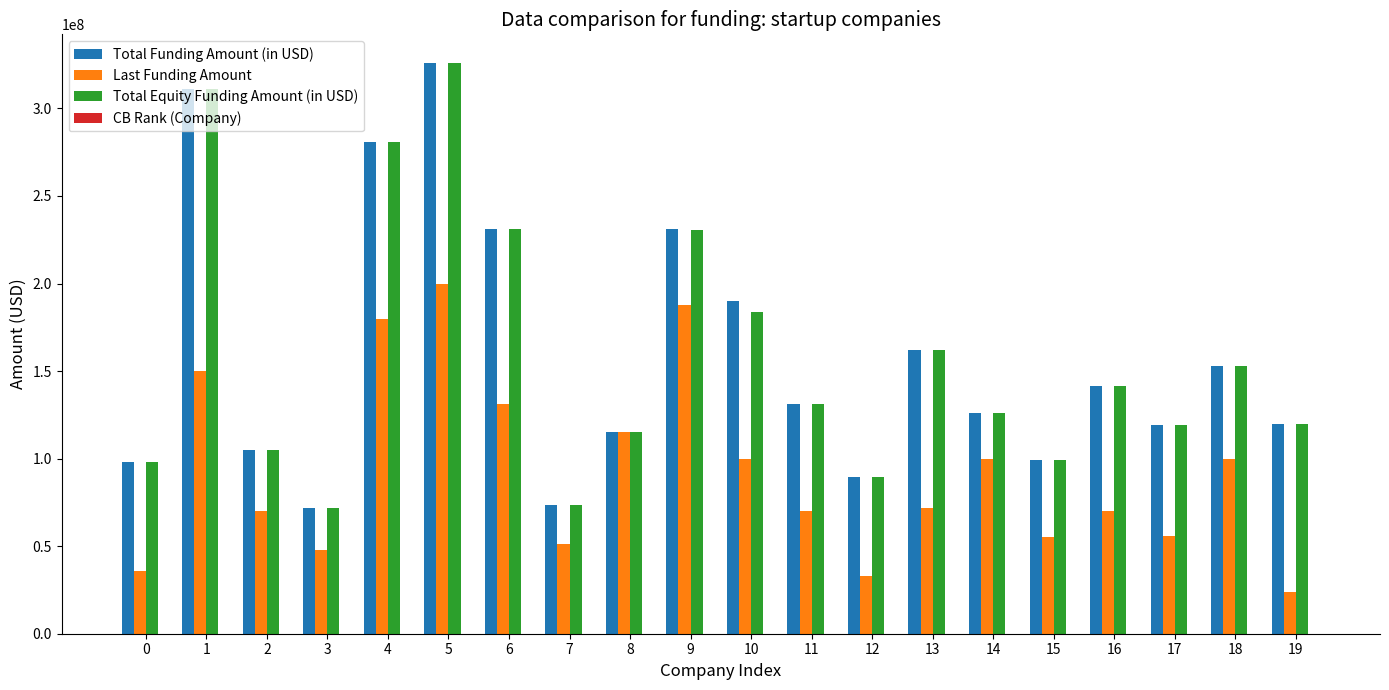

What is the greatest value displayed?

326000000